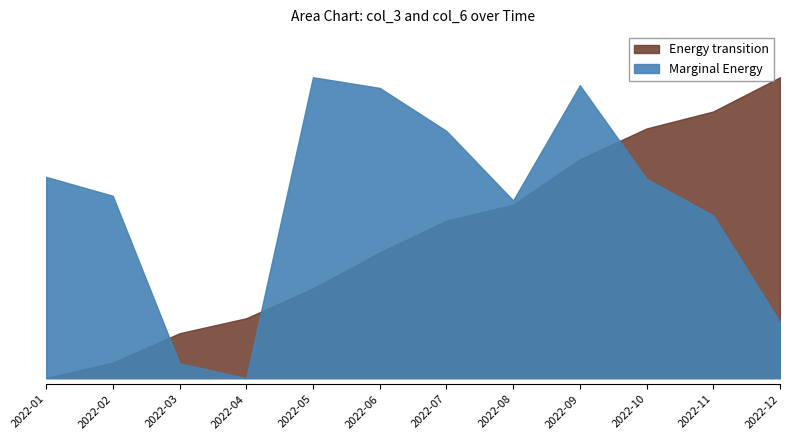

What is the greatest value displayed?

82323416120